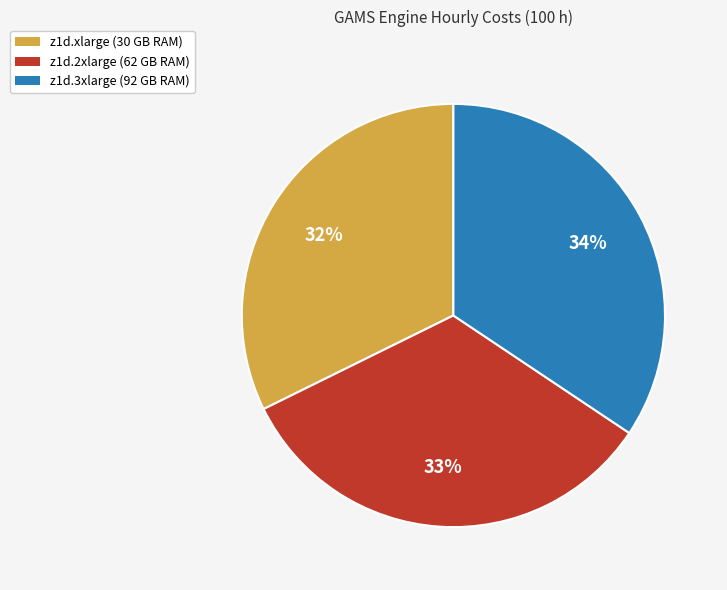

Between z1d.xlarge (30 GB RAM) and z1d.2xlarge (62 GB RAM), which is larger?

z1d.2xlarge (62 GB RAM)